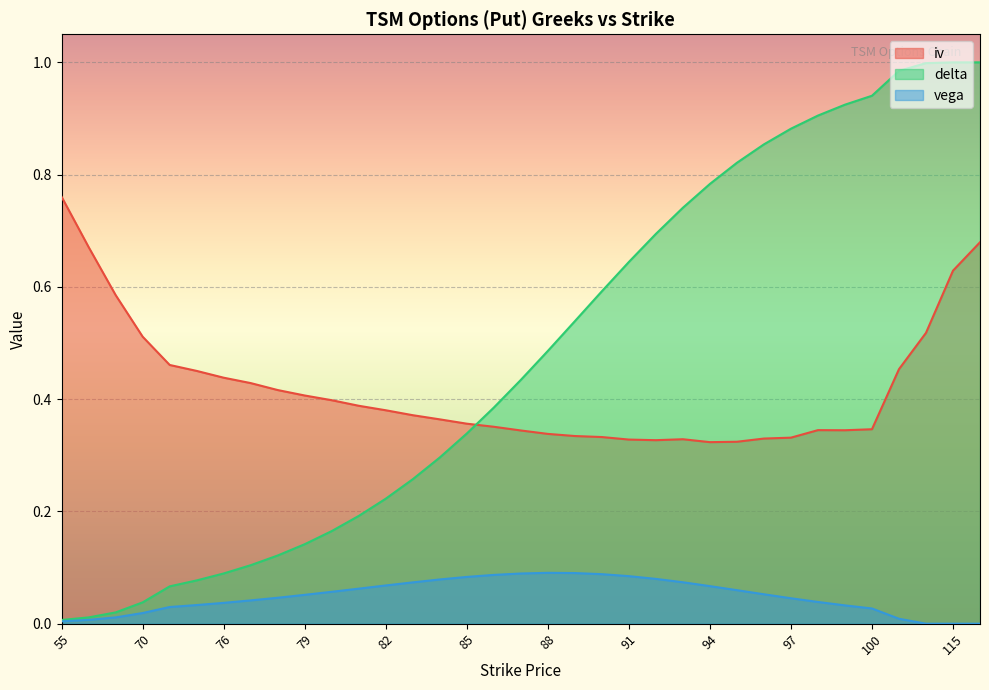

At 88, list the series in order from smallest to largest.

vega, iv, delta